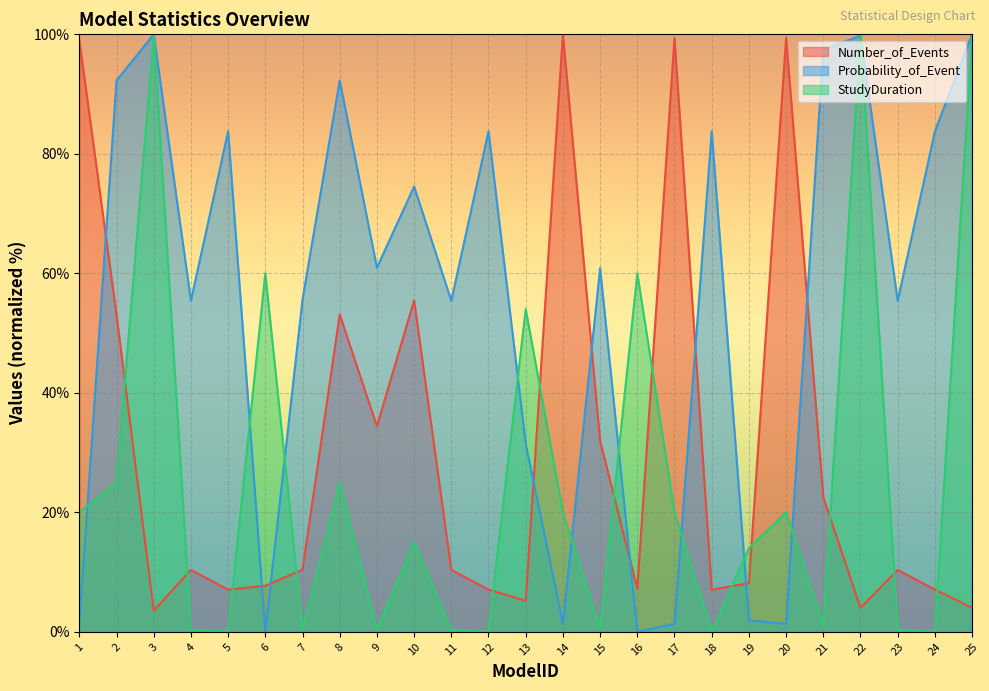

Which has a higher value, 20 or 25?

20